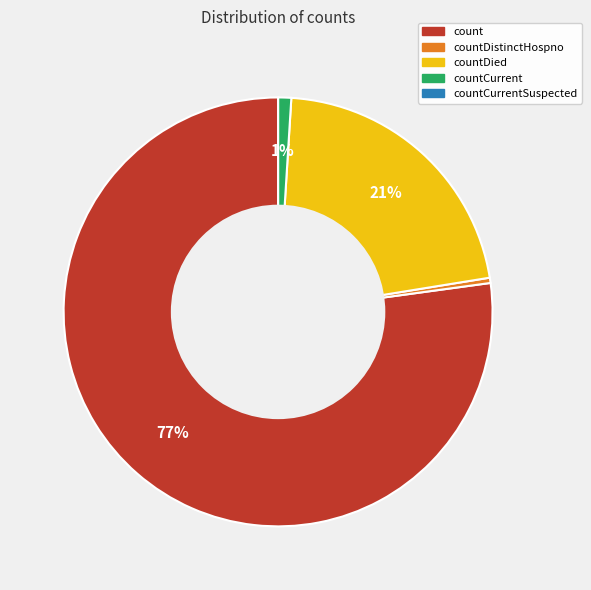

Is there any slice that represents more than half of the pie?

Yes